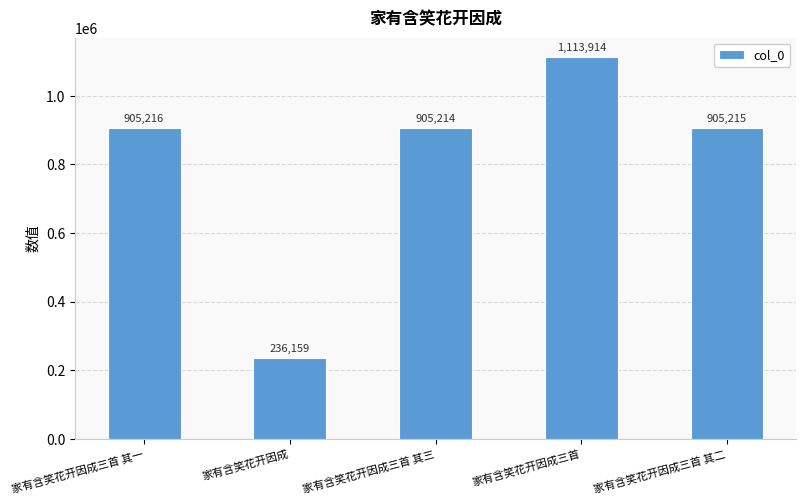

What is the difference between the second highest and second lowest values?

2